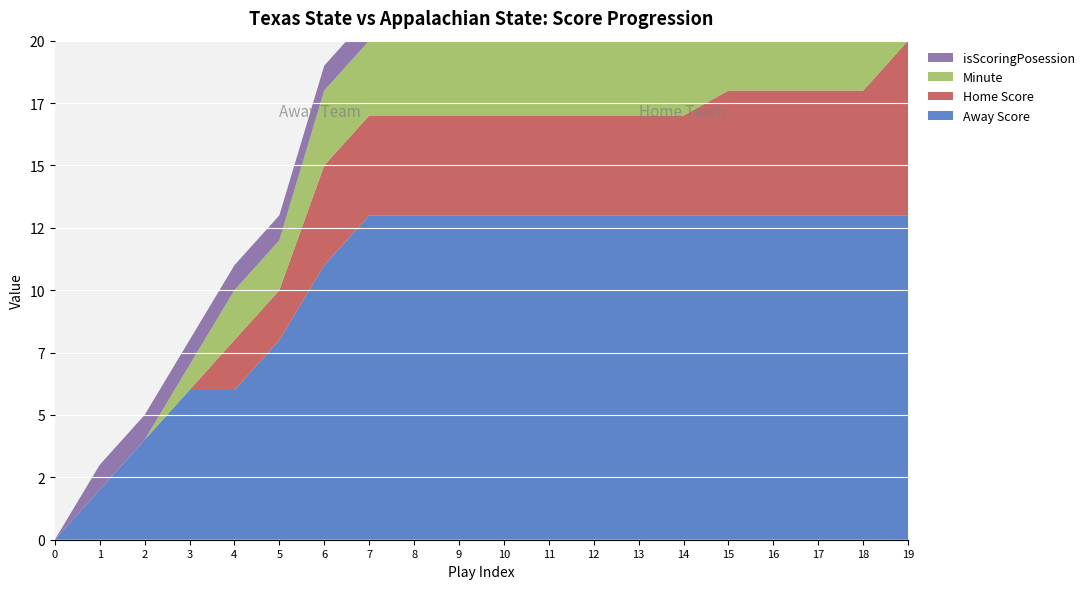

Reading left to right, what are all the values shown in this chart?

Away Score: 0	2	4	6	6	8	11	13	13	13	13	13	13	13	13	13	13	13	13	13
Home Score: 0	0	0	0	2	2	4	4	4	4	4	4	4	4	4	5	5	5	5	7
Minute: 0	0	0	1	2	2	3	3	3	3	3	3	3	4	4	5	5	5	5	6
isScoringPosession: 0	1	1	1	1	1	1	1	0	0	0	0	1	0	0	1	0	0	0	1